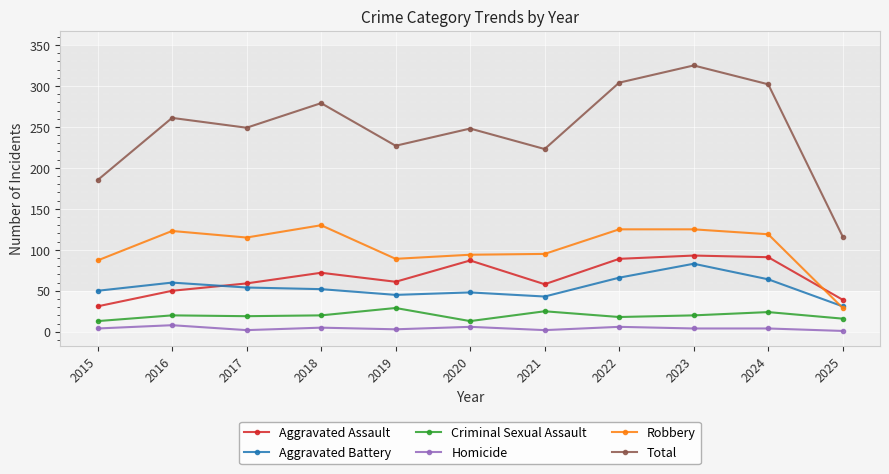

What is the total value across all series at 2020?

496